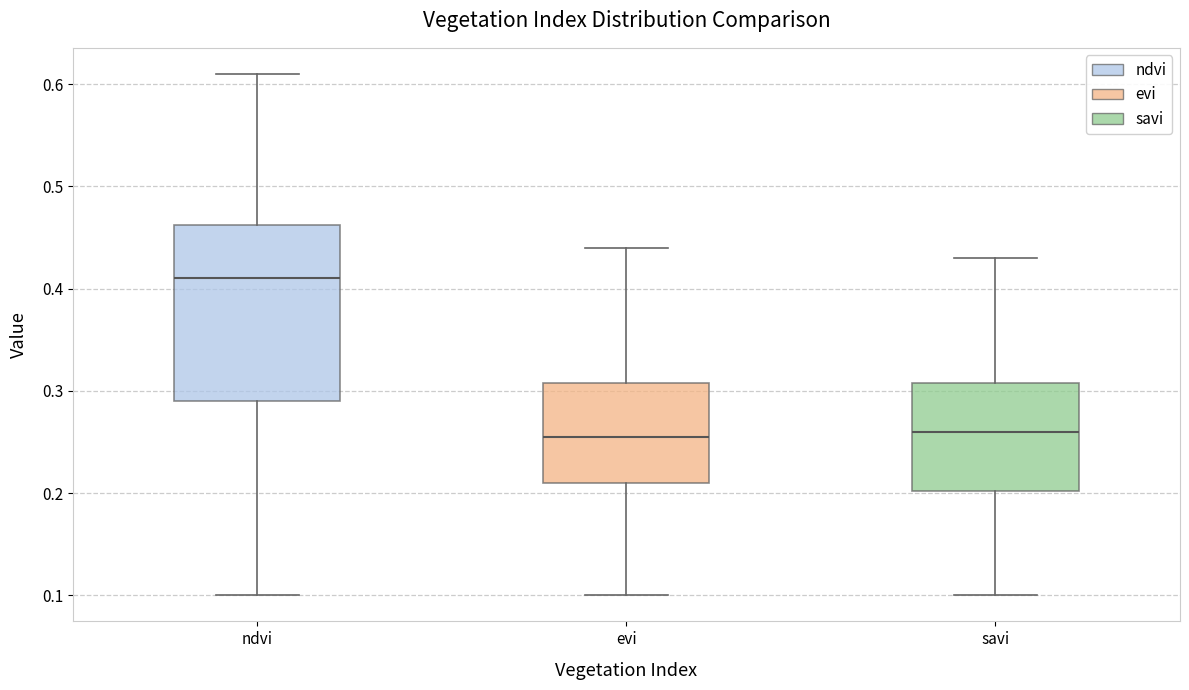

Reading left to right, transcribe this box plot: for each box, give where its median line is, the range the box spans, and where its two whiskers end, as read against the y-axis. The values are not printed on the chart, so give them approximately, as read against the axis.

ndvi: median 0.41, box 0.29 to 0.46, whiskers 0.10 to 0.61
evi: median 0.26, box 0.21 to 0.31, whiskers 0.10 to 0.44
savi: median 0.26, box 0.20 to 0.31, whiskers 0.10 to 0.43